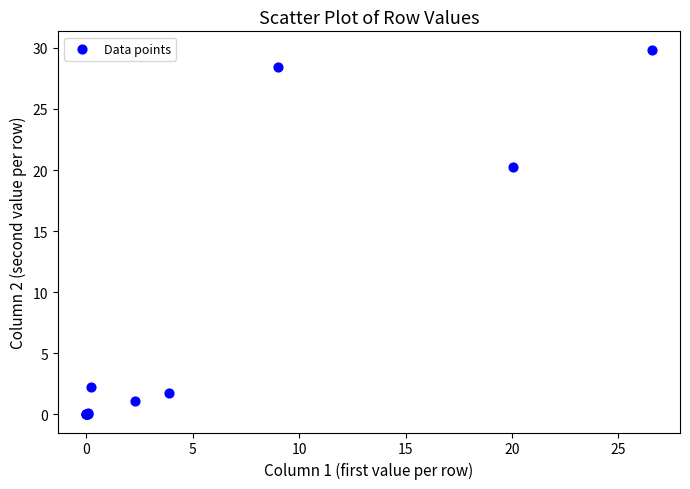

What Y value in the scatter plot is closest to 14?

20.3